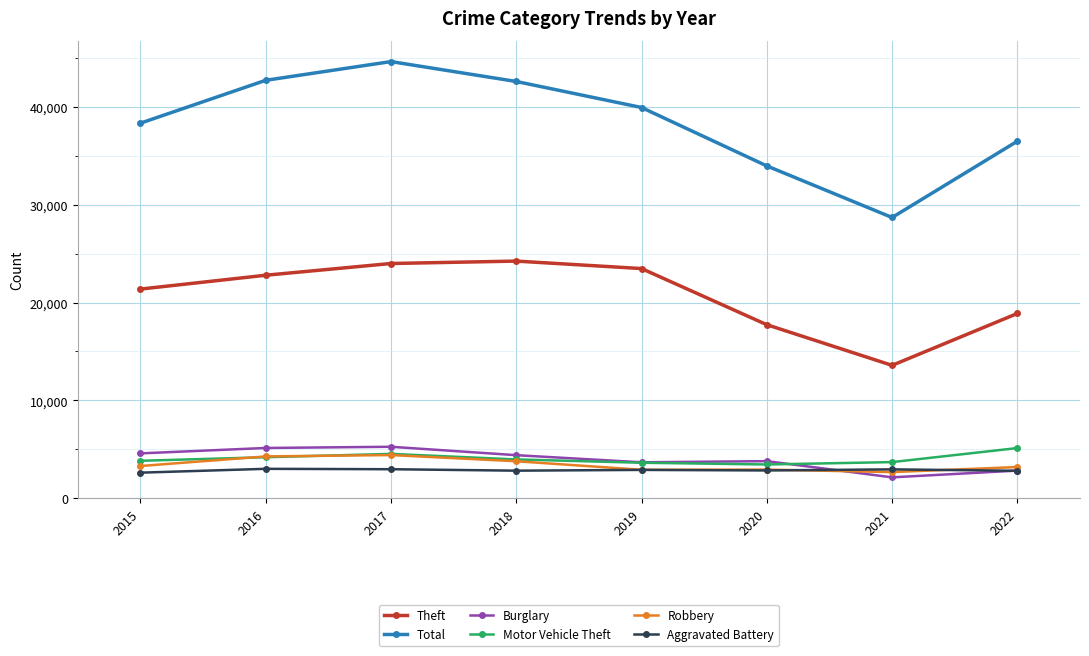

Which series ends up on top after the final intersection of Robbery and Aggravated Battery?

Robbery